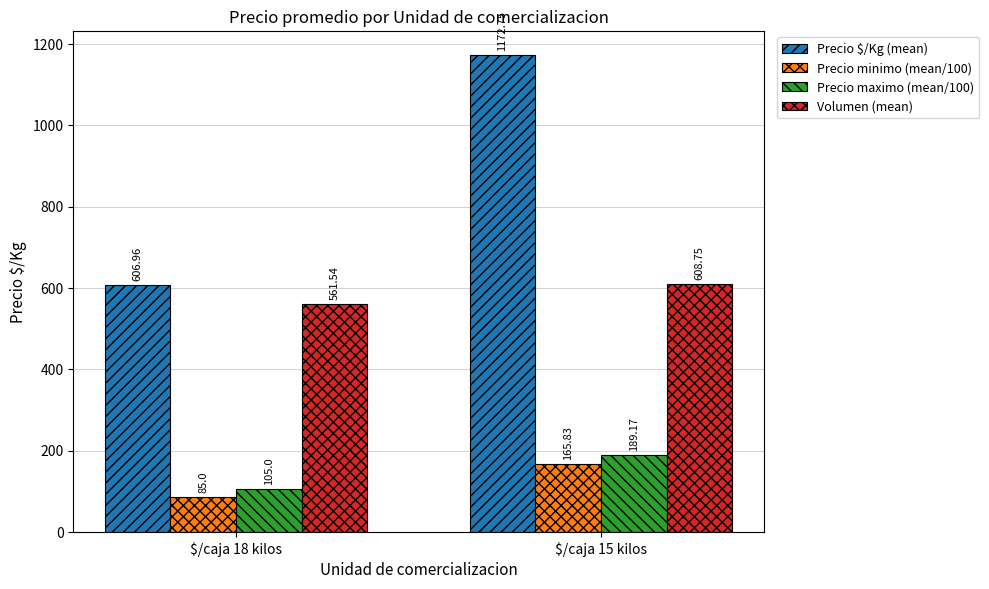

The Precio maximo (mean/100) series shows 189.2 at $/caja 15 kilos. True or false?

True